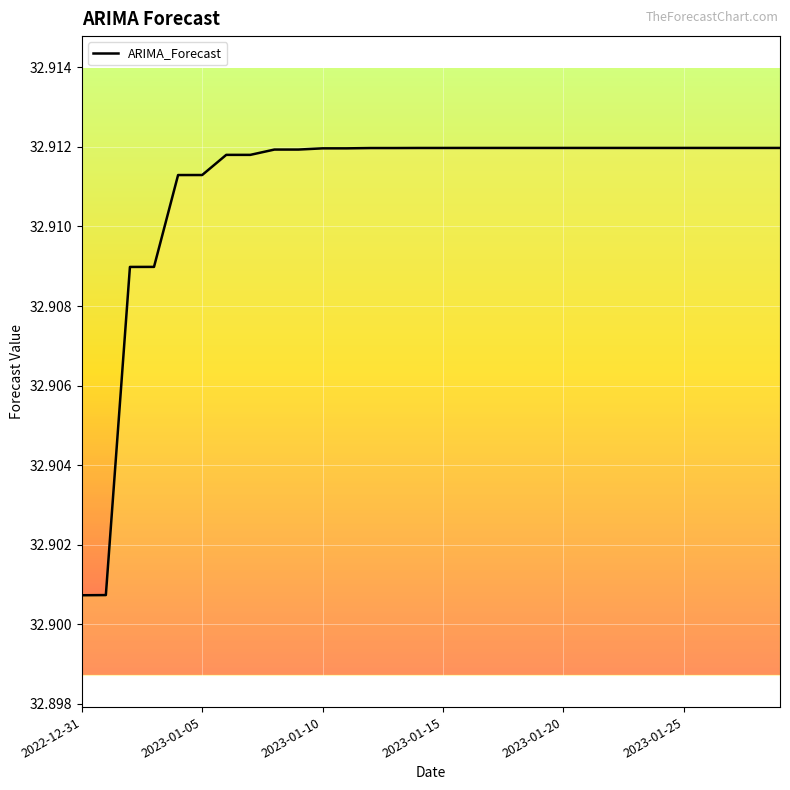

What is the minimum value shown in the chart?

32.9